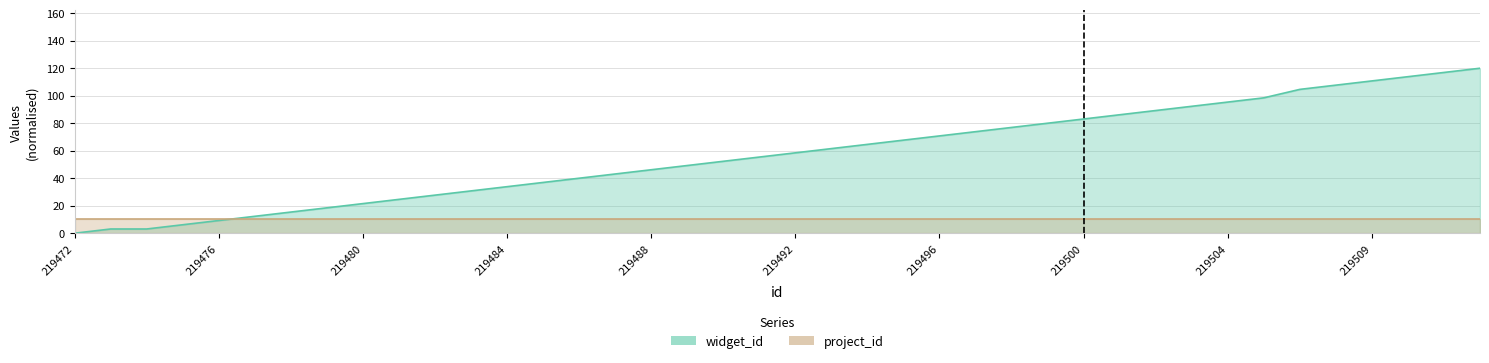

What is the change in value from 219505 to 219507?

+6.2